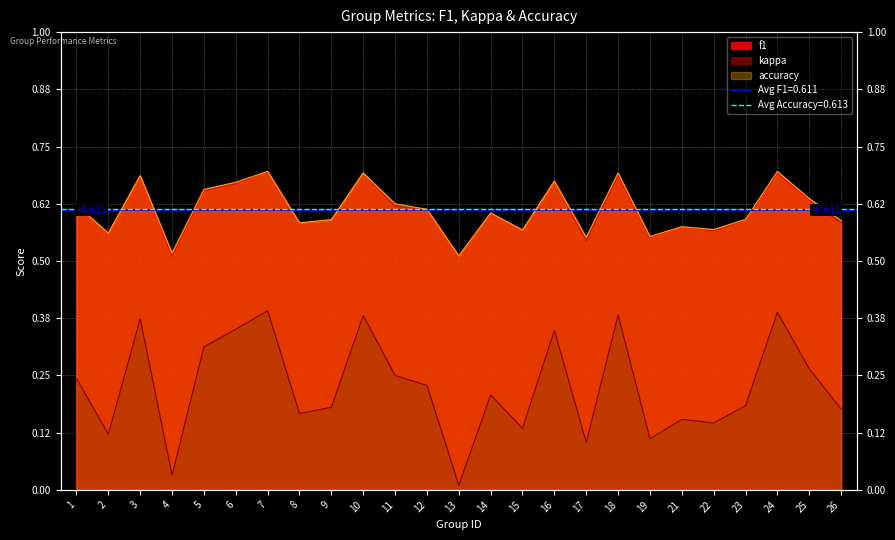

In accuracy, how many points are lower than both neighbors (excluding endpoints)?

8